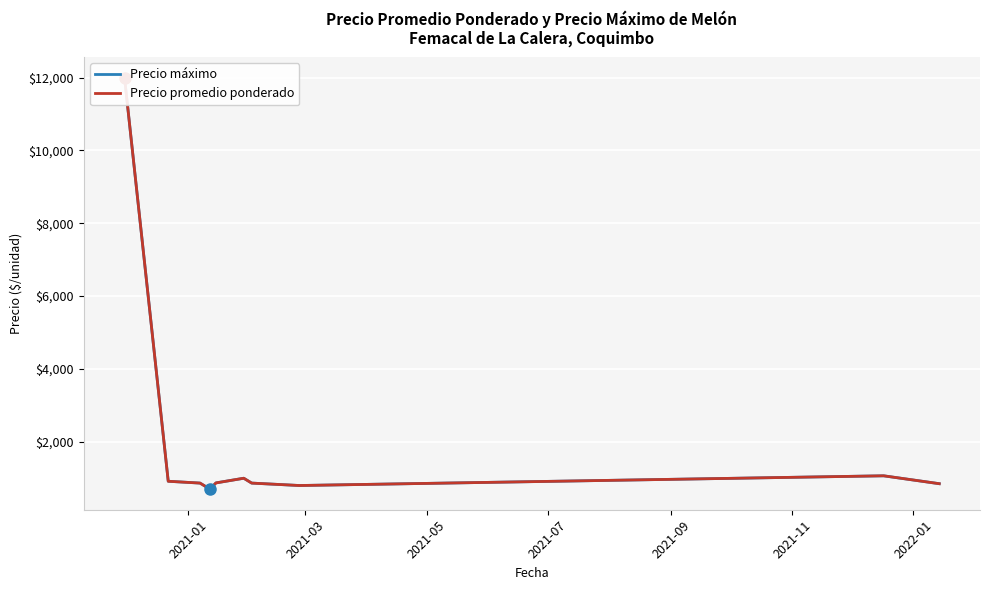

What is the difference between the second highest and second lowest values in the Precio promedio ponderado series?

266.7